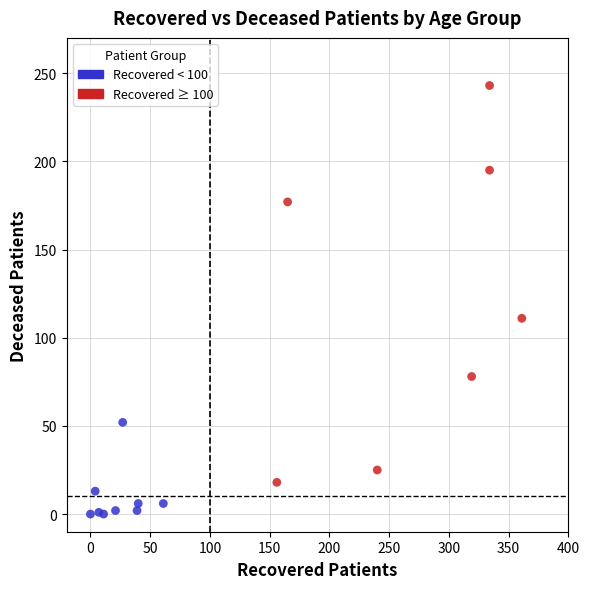

Which series has the largest Y range (max minus min)?

Recovered ≥ 100